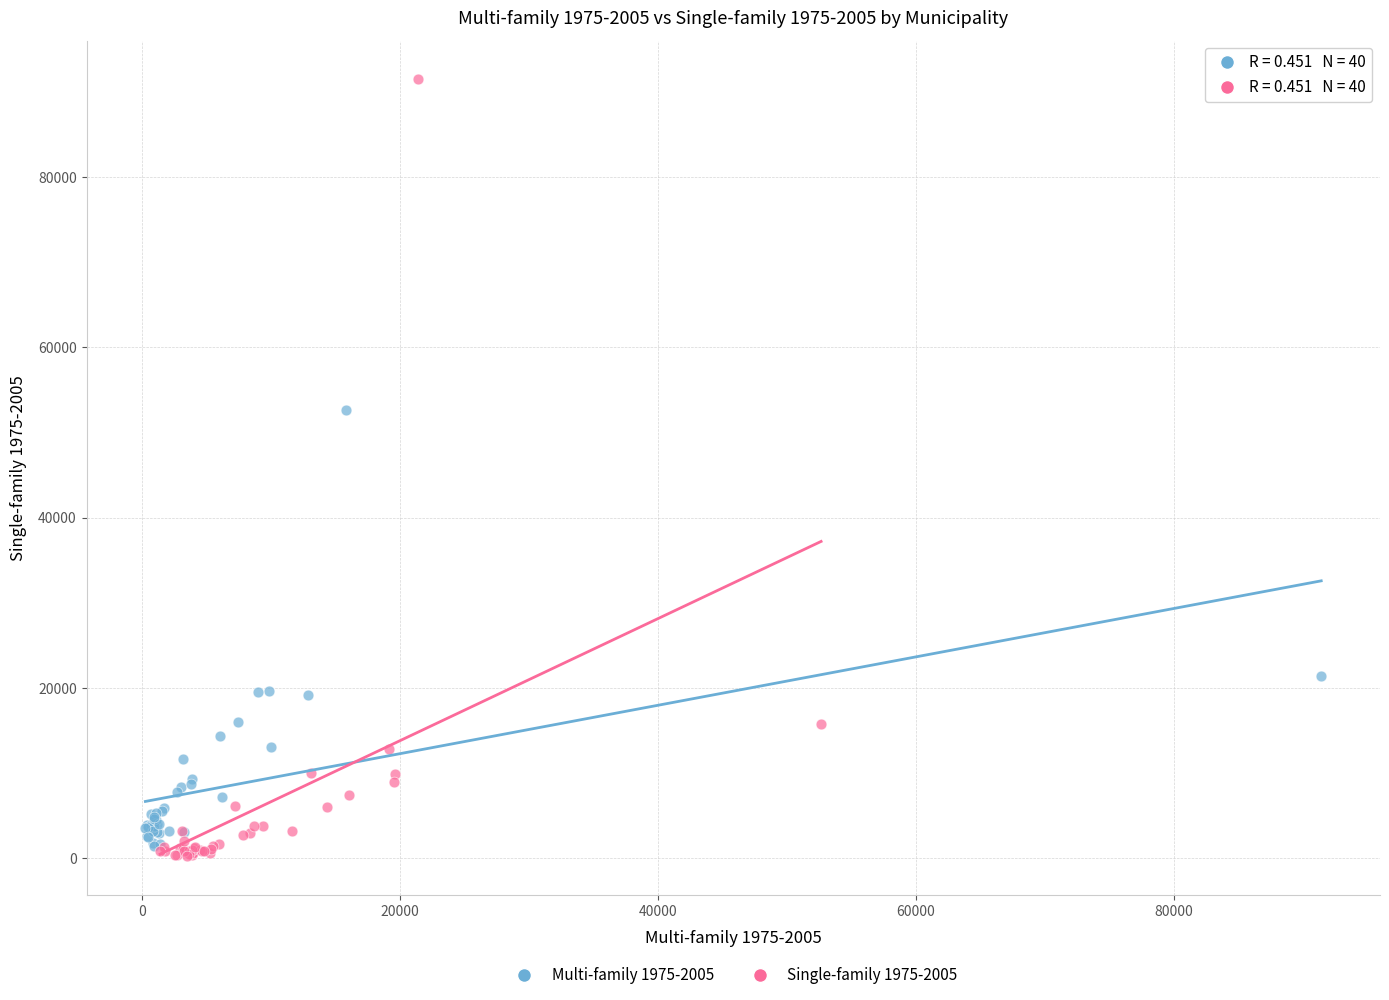

Which series reaches the maximum Y coordinate?

Single-family 1975-2005